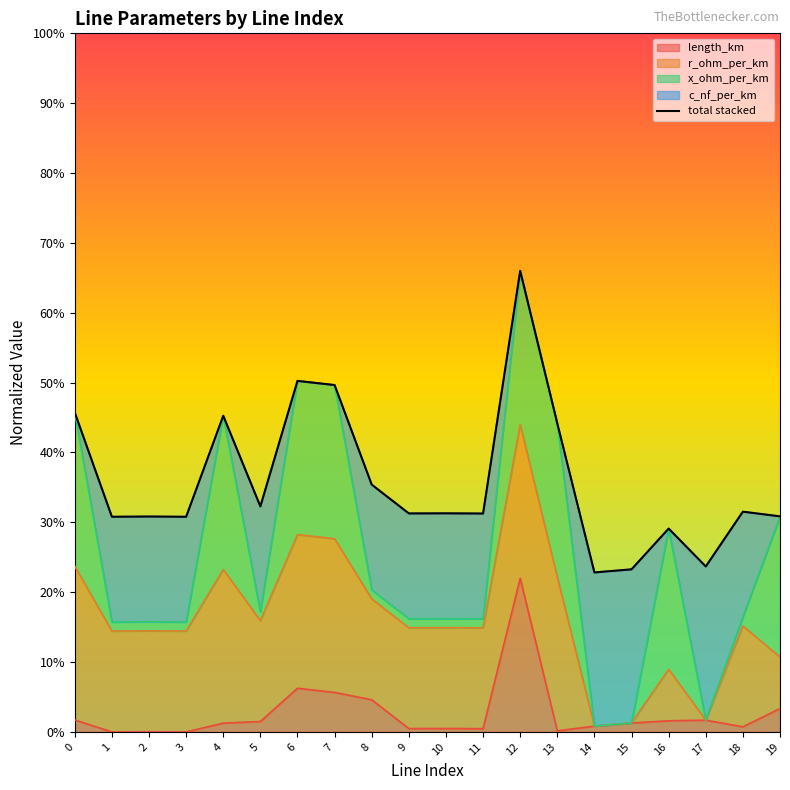

The value at 11 is 0.3. True or false?

True